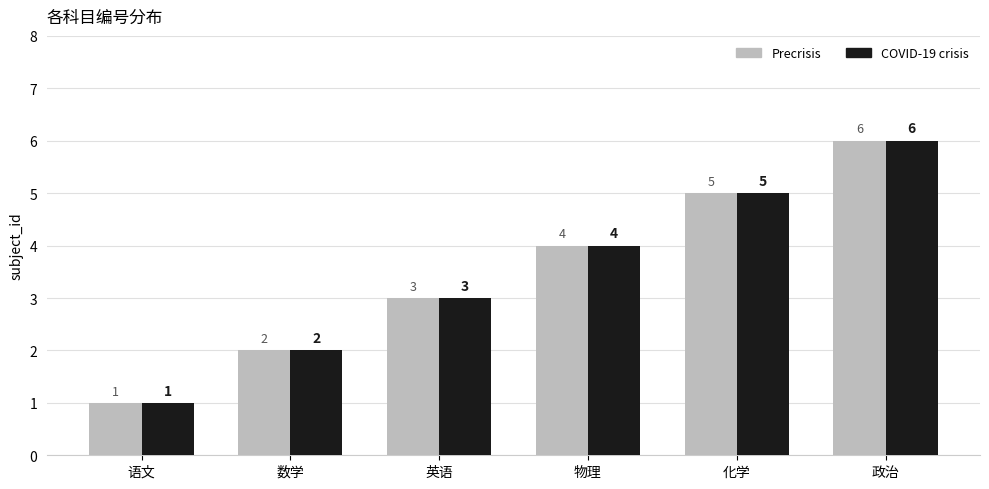

What are all the series names shown in the legend?

Precrisis, COVID-19 crisis